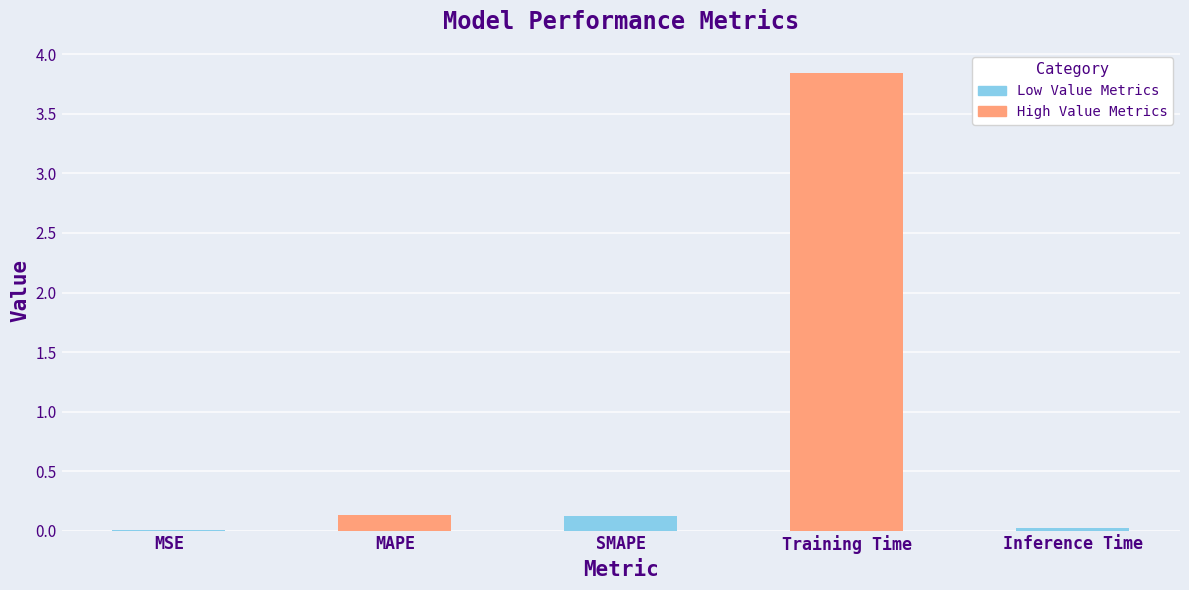

What is the difference between the maximum and second lowest values?

3.8